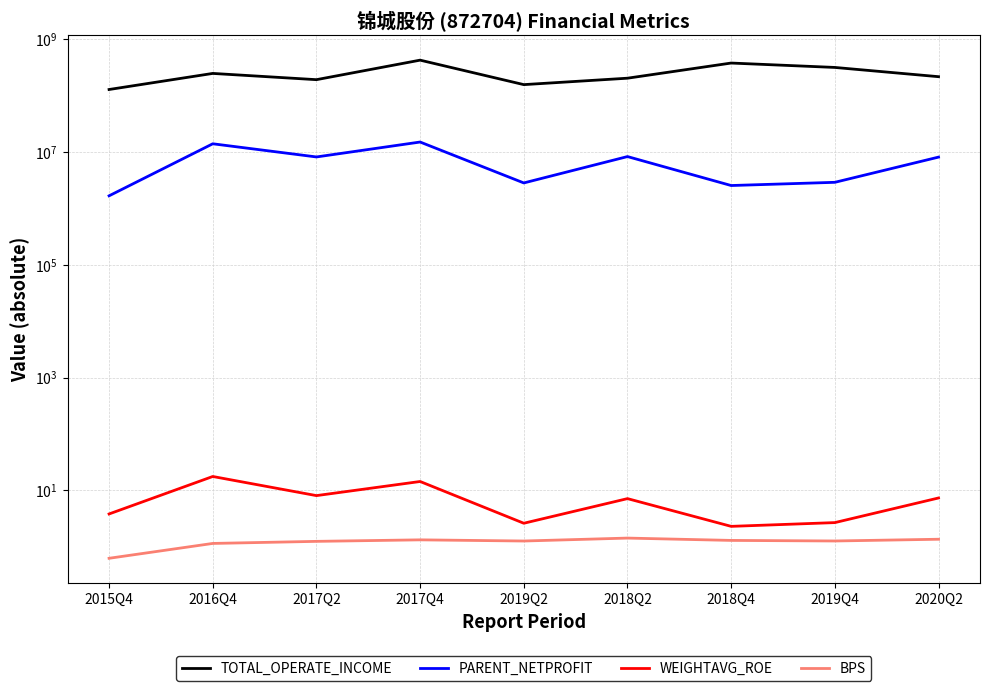

Which has a higher value, 2020Q2 or 2019Q2?

2020Q2